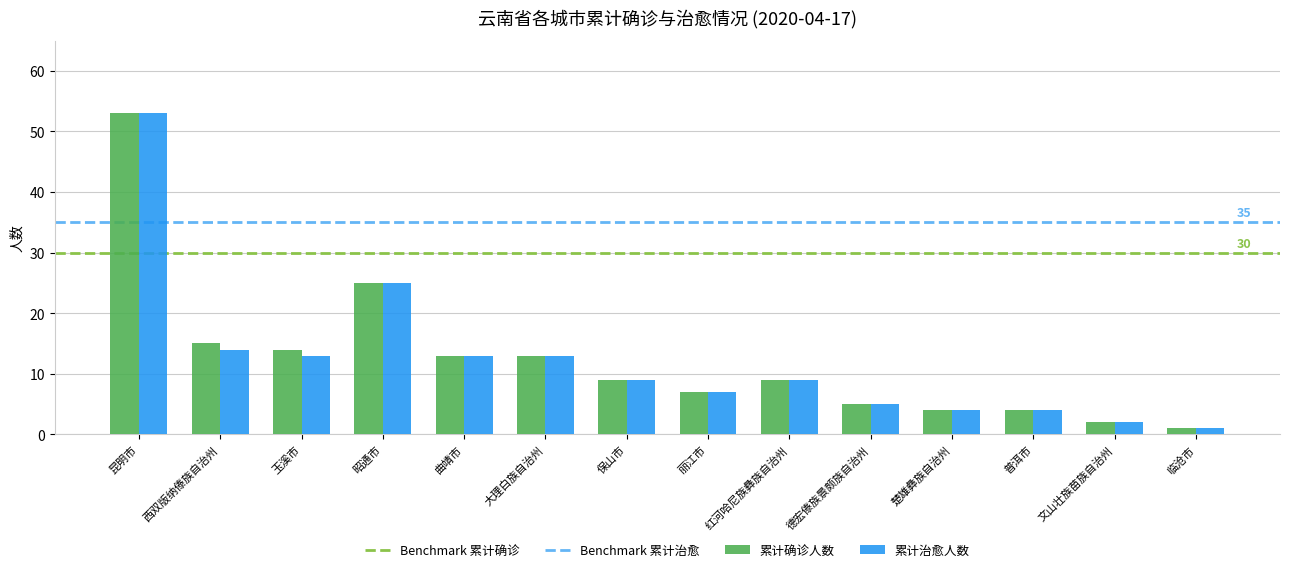

Where is 累计确诊人数 nearest to the value 27?

昭通市